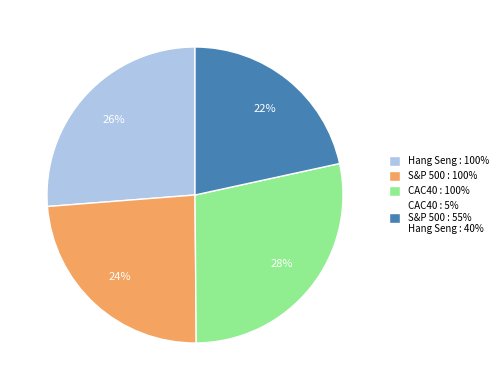

To the nearest percent, what percentage of the pie is CAC40 : 100%?

28%